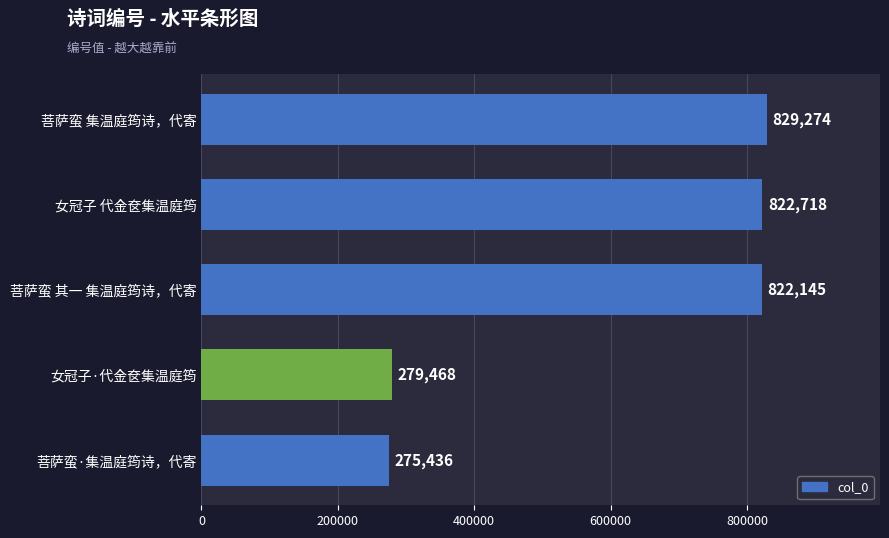

Rank the categories by value from highest to lowest.

菩萨蛮 集温庭筠诗，代寄, 女冠子 代金奁集温庭筠, 菩萨蛮 其一 集温庭筠诗，代寄, 女冠子·代金奁集温庭筠, 菩萨蛮·集温庭筠诗，代寄